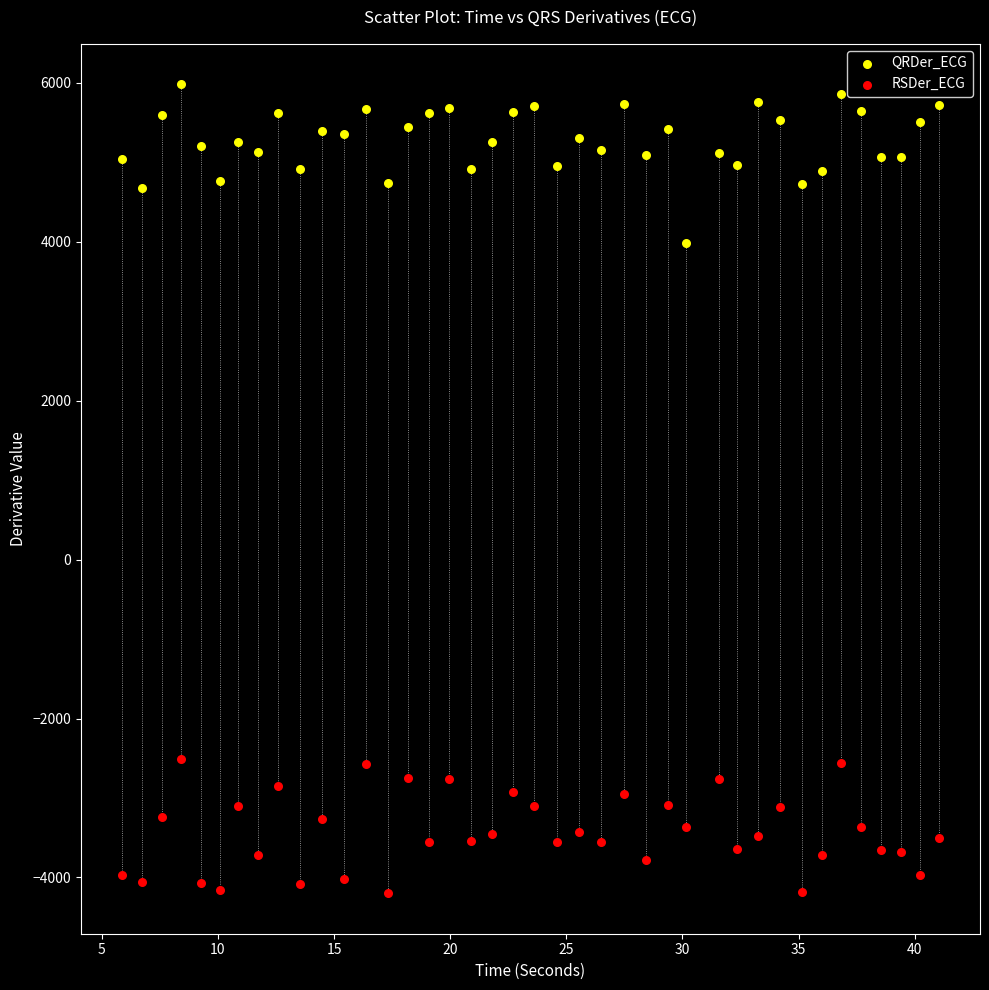

Which series contains the highest Y value?

QRDer_ECG